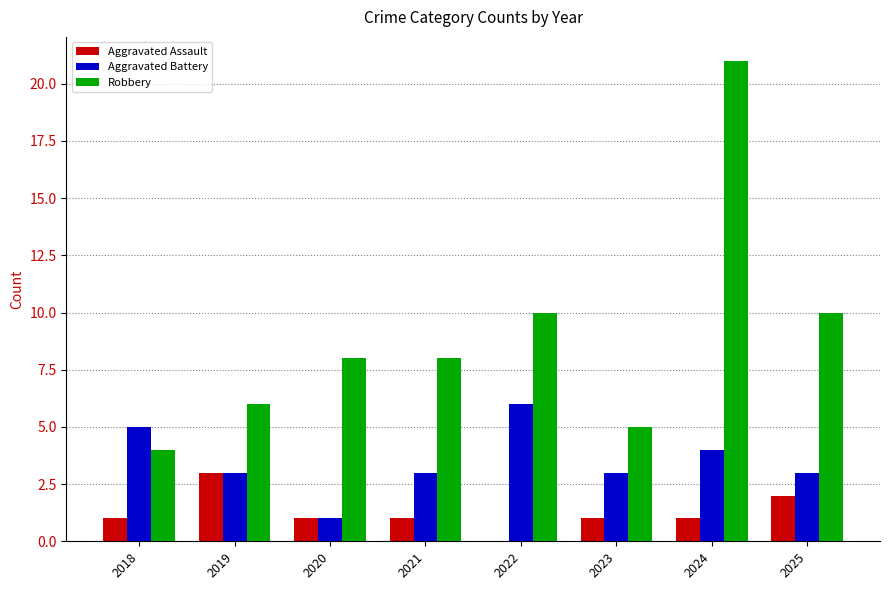

Reading left to right, what are all the values shown in this chart?

Aggravated Assault: 1	3	1	1	0	1	1	2
Aggravated Battery: 5	3	1	3	6	3	4	3
Robbery: 4	6	8	8	10	5	21	10